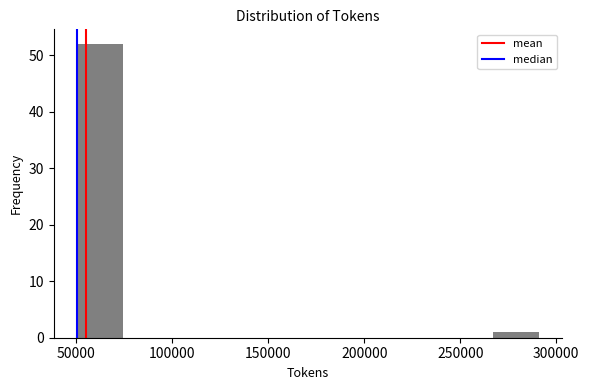

Reading left to right, transcribe this chart: for each bar, give the range it covers on the x-axis and its height. Neither the bar edges nor the heights are printed on the chart, so give them approximately, as read against the axes.

50000 to 75000: 52
75000 to 100000: 0
100000 to 125000: 0
125000 to 145000: 0
145000 to 170000: 0
170000 to 195000: 0
195000 to 220000: 0
220000 to 245000: 0
245000 to 265000: 0
265000 to 290000: 1